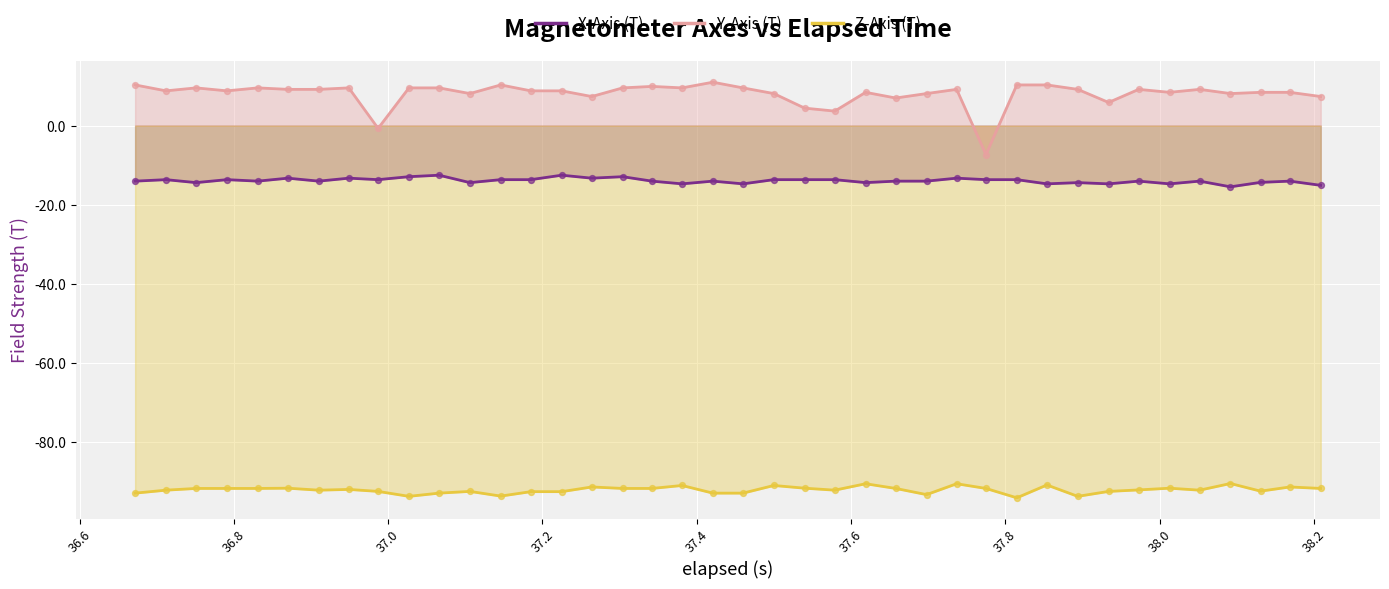

Is the value of X-Axis (T) at 38.2 greater than the value of Z-Axis (T) at 37.2?

Yes